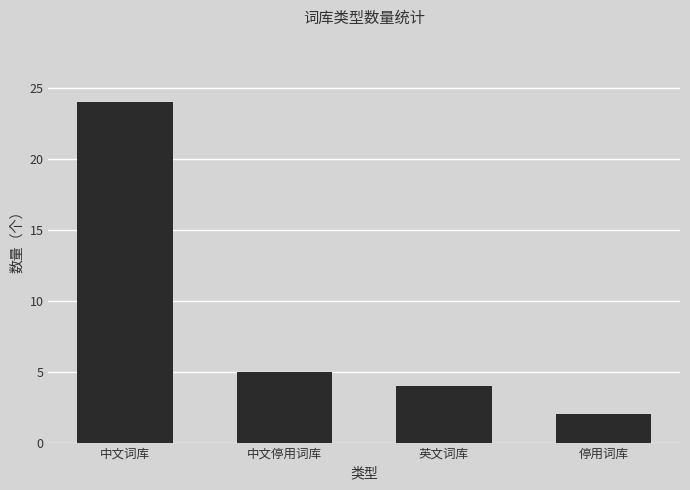

Reading left to right, what are all the values shown in this chart?

中文词库=24	中文停用词库=5	英文词库=4	停用词库=2